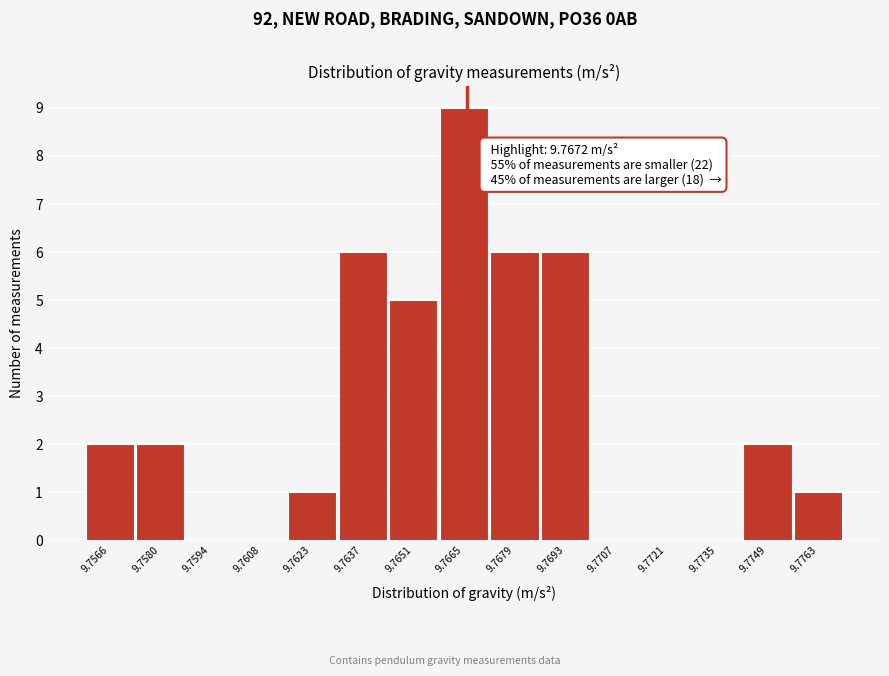

Reading right to left, transcribe all the data shown in this chart.

9.7763=1	9.7749=2	9.7735=0	9.7721=0	9.7707=0	9.7693=6	9.7679=6	9.7665=9	9.7651=5	9.7637=6	9.7623=1	9.7608=0	9.7594=0	9.7580=2	9.7566=2